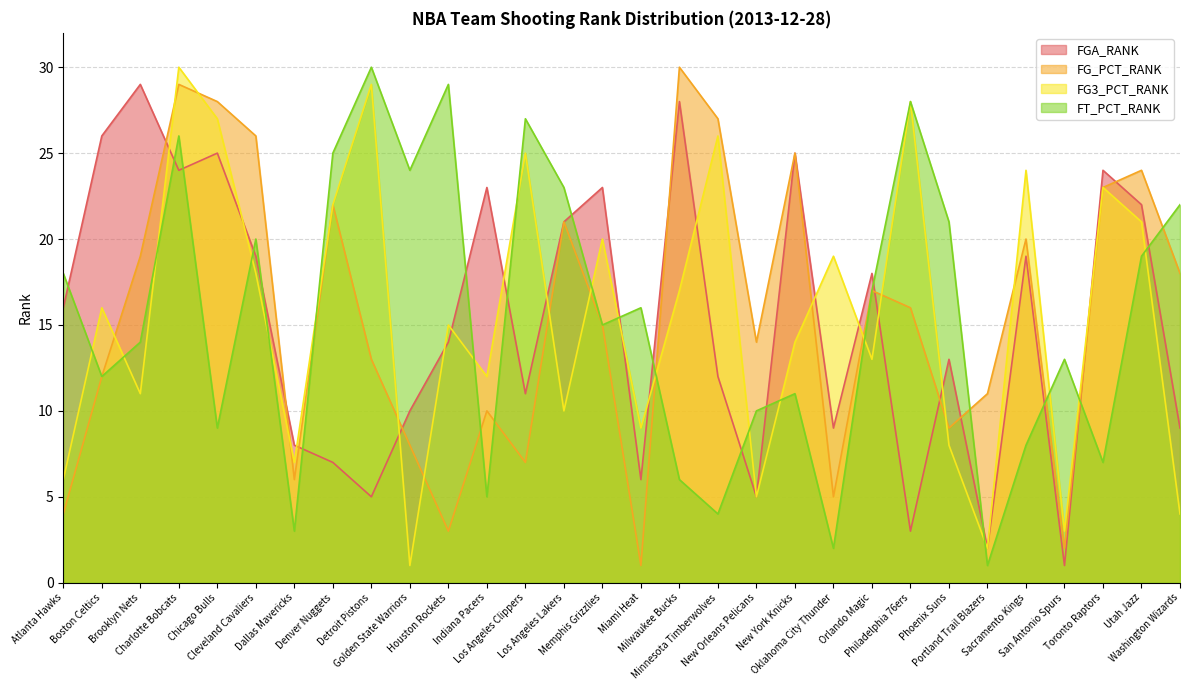

List the labels in order of FGA_RANK value, smallest first.

San Antonio Spurs, Portland Trail Blazers, Philadelphia 76ers, Detroit Pistons, New Orleans Pelicans, Miami Heat, Denver Nuggets, Dallas Mavericks, Oklahoma City Thunder, Washington Wizards, Golden State Warriors, Los Angeles Clippers, Minnesota Timberwolves, Phoenix Suns, Houston Rockets, Atlanta Hawks, Orlando Magic, Cleveland Cavaliers, Sacramento Kings, Los Angeles Lakers, Utah Jazz, Indiana Pacers, Memphis Grizzlies, Charlotte Bobcats, Toronto Raptors, Chicago Bulls, New York Knicks, Boston Celtics, Milwaukee Bucks, Brooklyn Nets